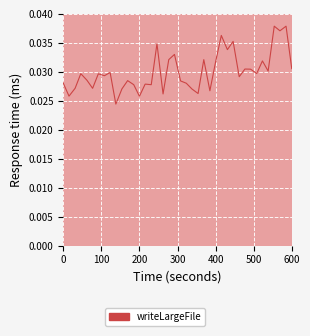

How many interior local valleys (lower than both neighbors) does the data have?

14